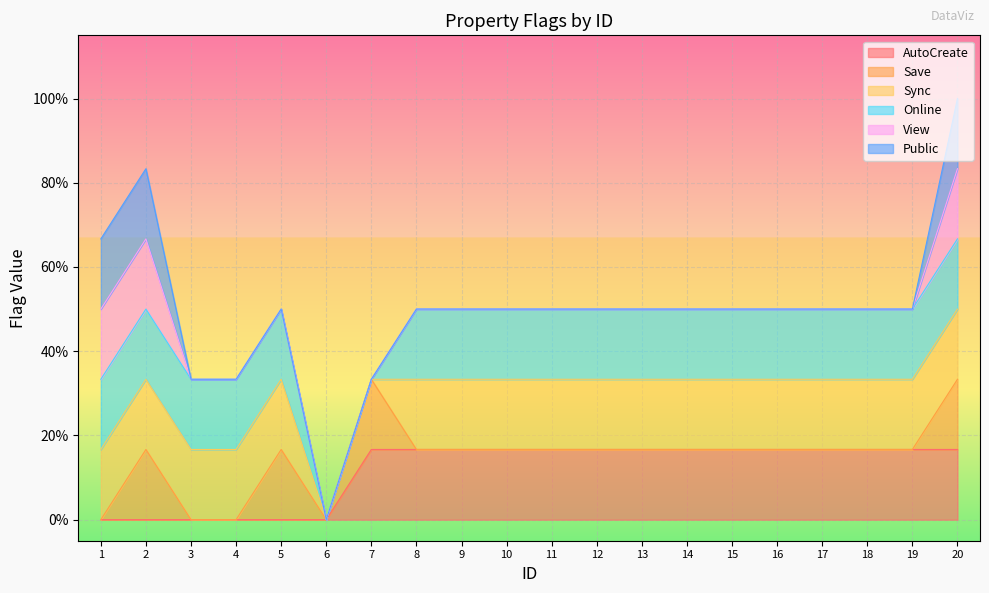

How many data points in View are above 0?

3